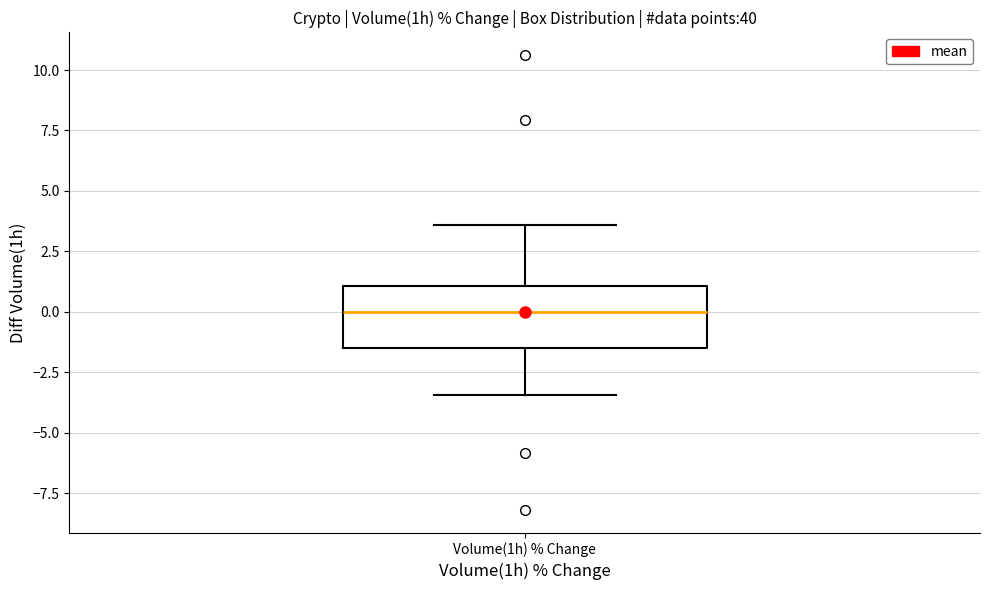

Transcribe this box plot: give where the median line is, the range the box spans, and where the two whiskers end, as read against the y-axis. The values are not printed on the chart, so give them approximately, as read against the axis.

median 0.0, box -1.5 to 1.0, whiskers -3.5 to 3.5